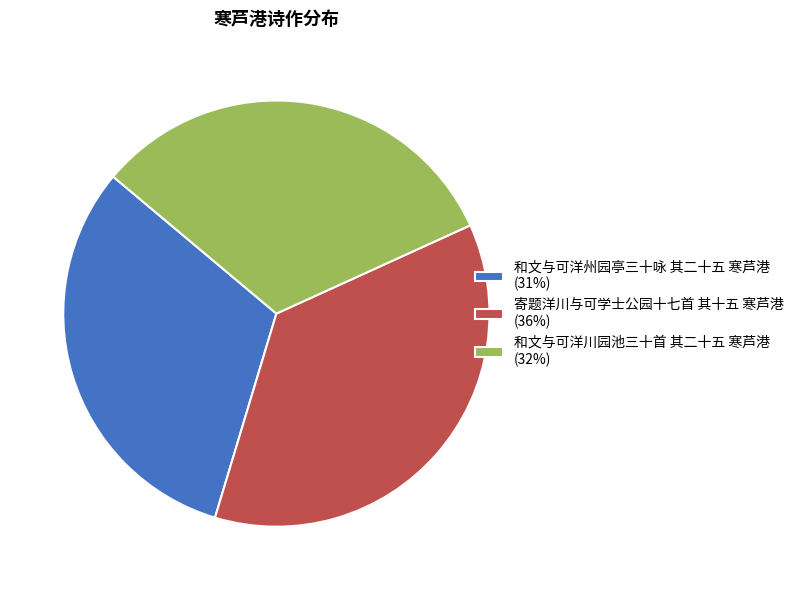

Which category has the smallest portion of the pie?

和文与可洋州园亭三十咏 其二十五 寒芦港